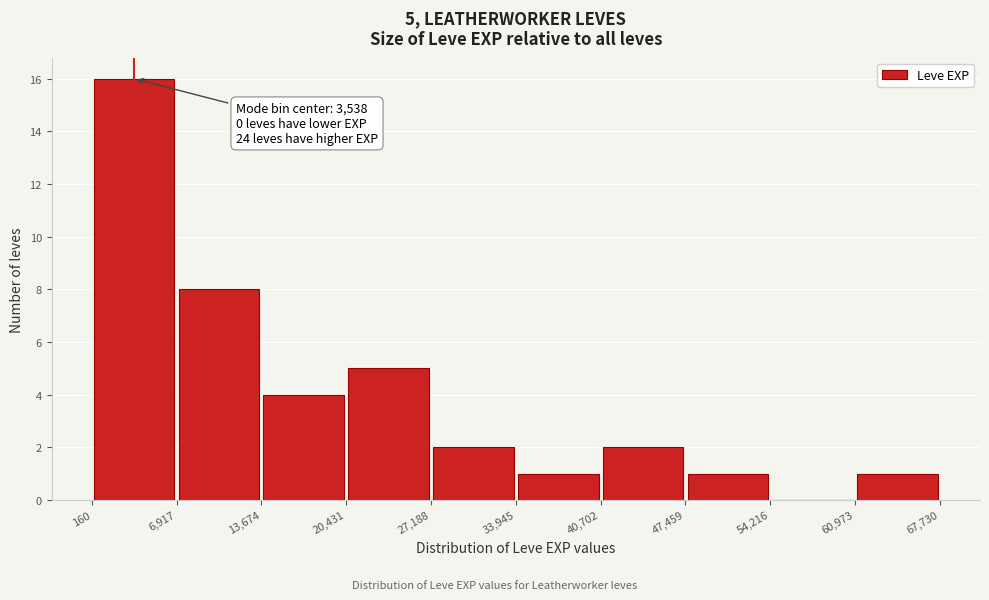

Over which range of the x-axis is the bar tallest?

160 to 6,917